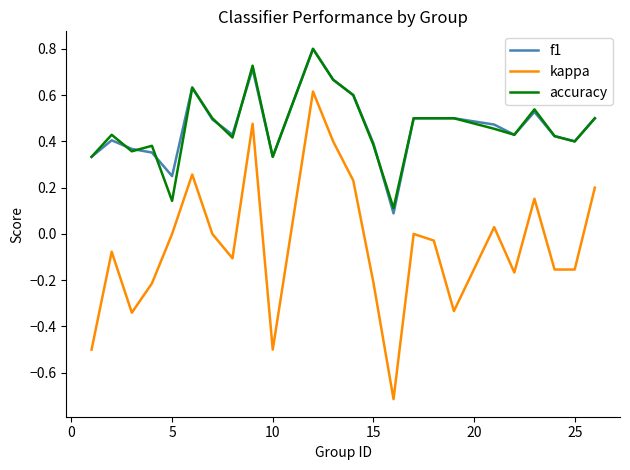

True or false: f1 and kappa cross at least once.

False